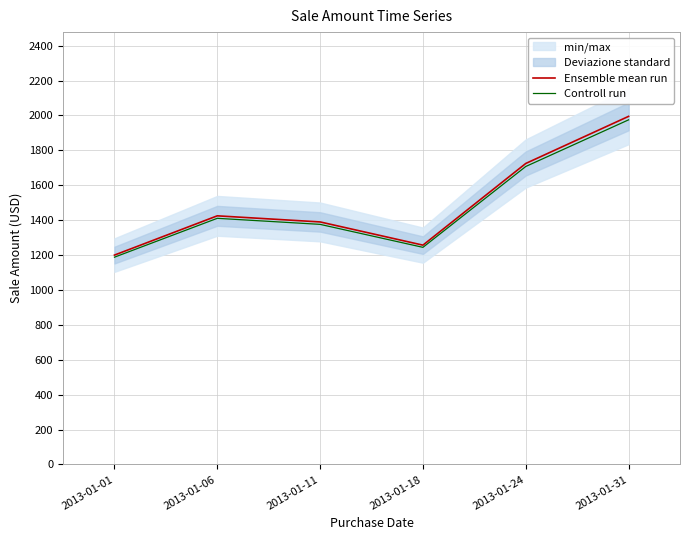

Where is Ensemble mean run nearest to the value 1597?

2013-01-24